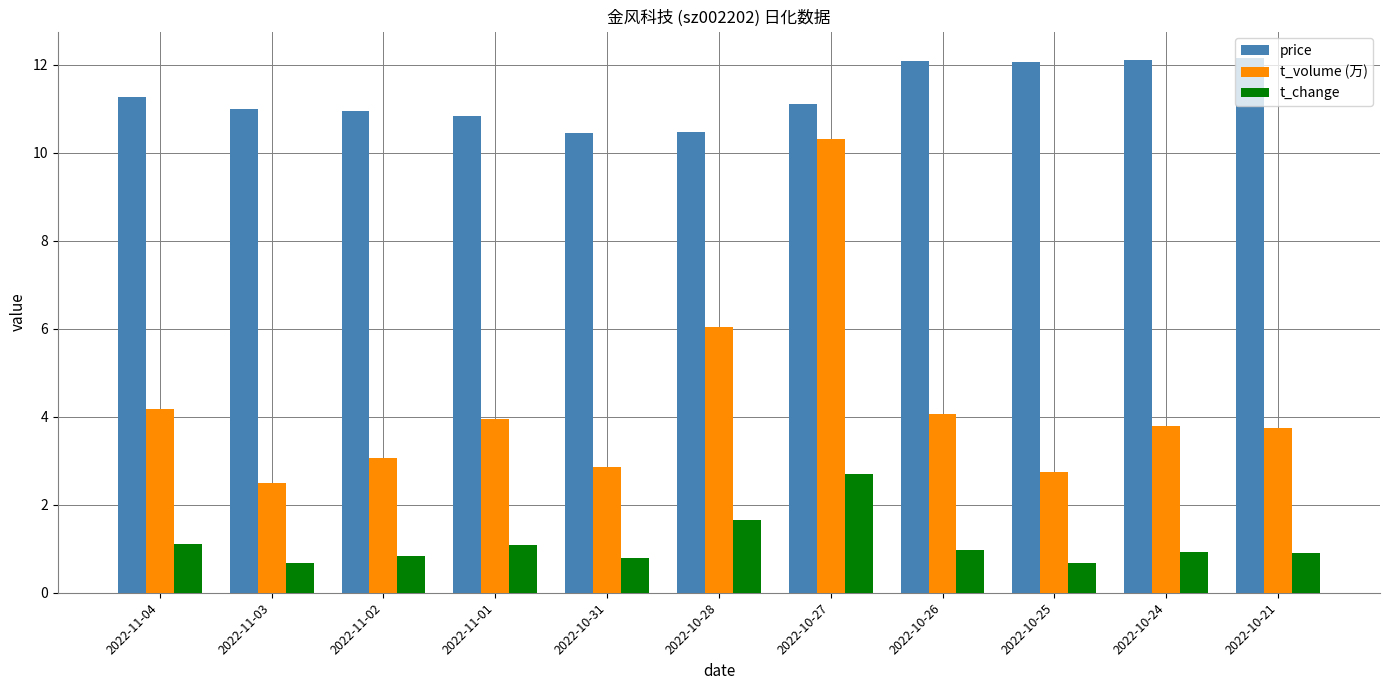

What are all the series names shown in the legend?

price, t_volume (万), t_change